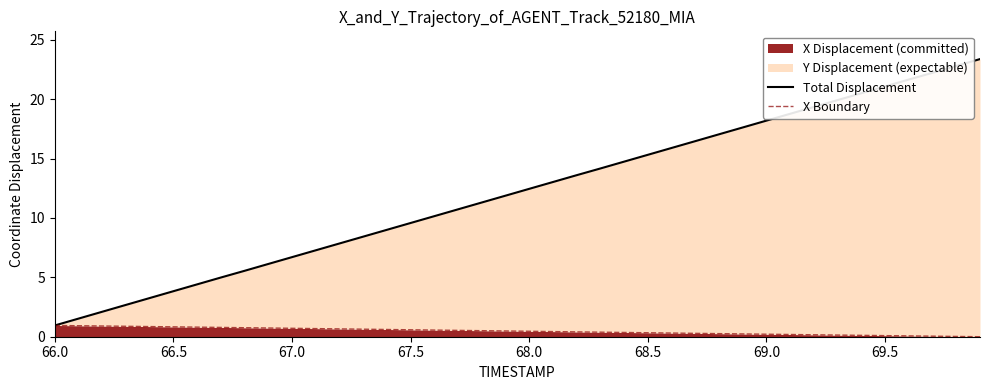

The X Displacement (committed) series shows 0.7 at 67.0. True or false?

True